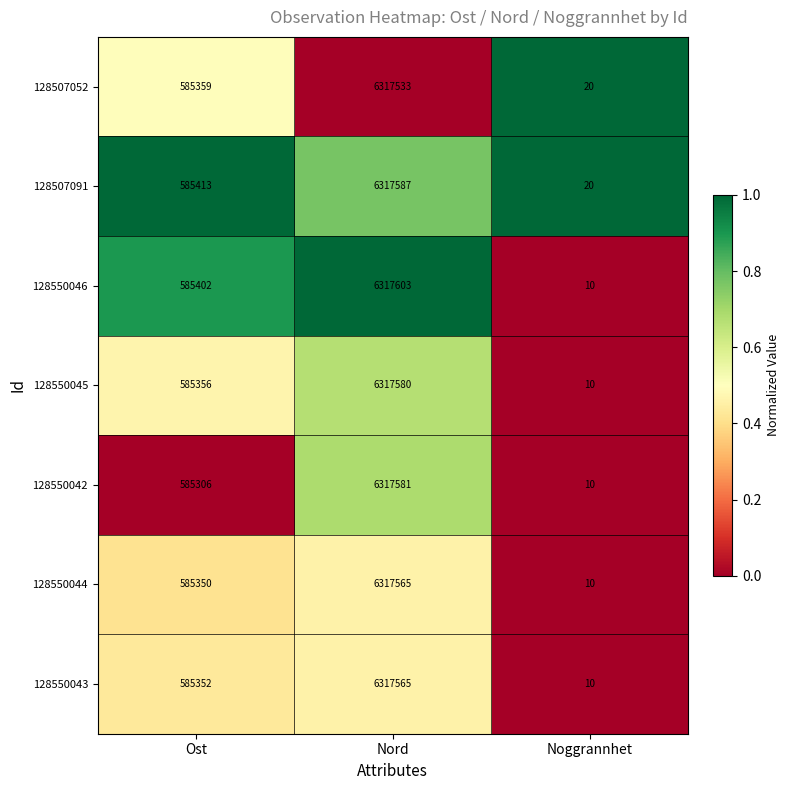

Is it true that 128550042 equals 585306 at Ost?

True